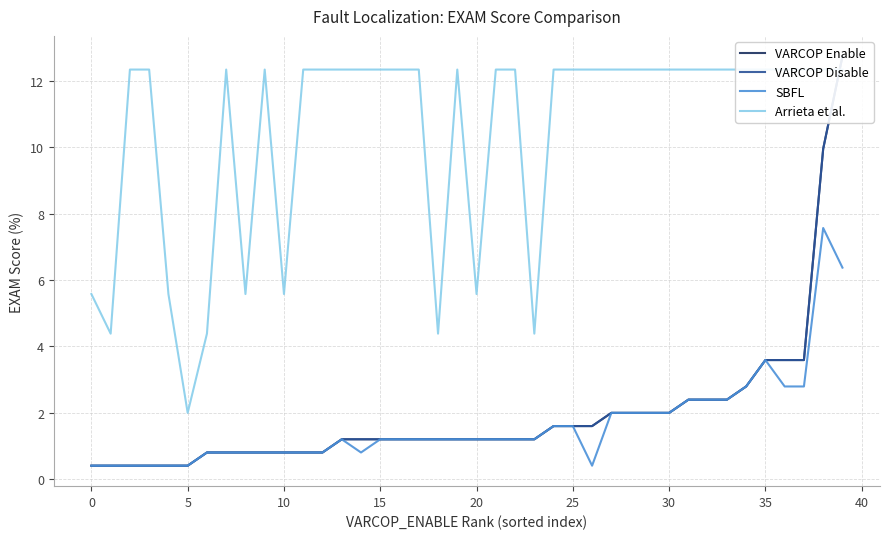

True or false: SBFL has a value of 1.6 at 25.

True